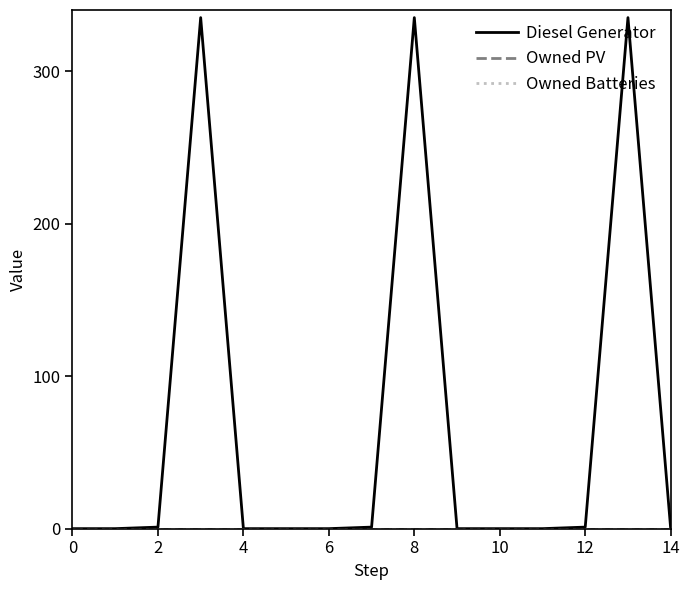

Is this an area chart (filled region under the line)?

No